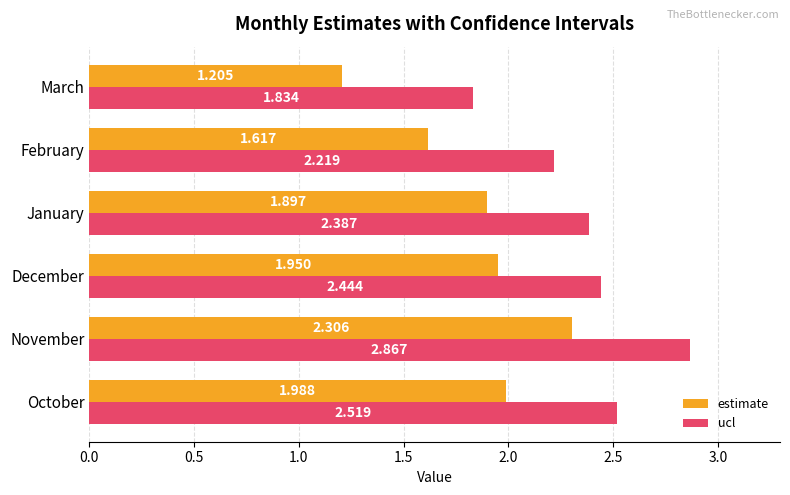

Which series has the widest spread of values?

estimate